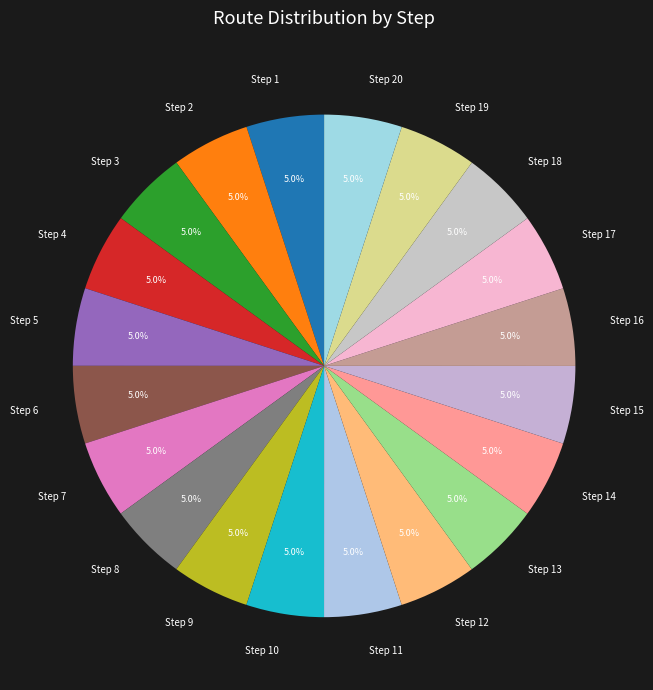

To the nearest percent, what portion does Step 19 represent?

5%